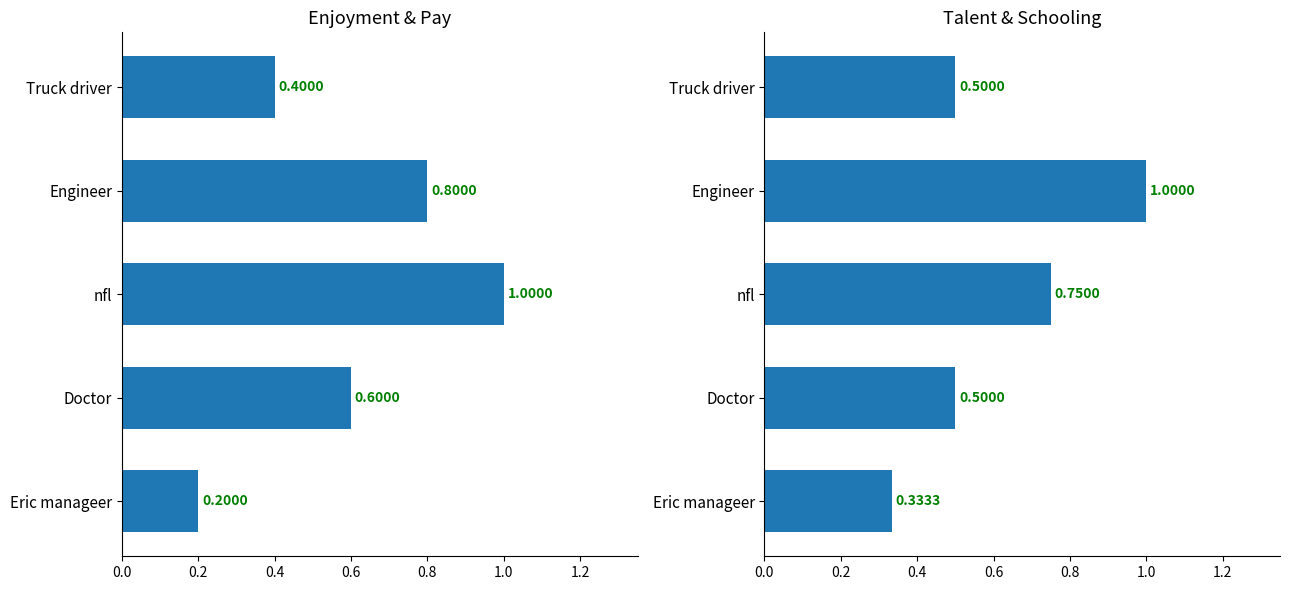

What is the smallest value displayed?

0.2